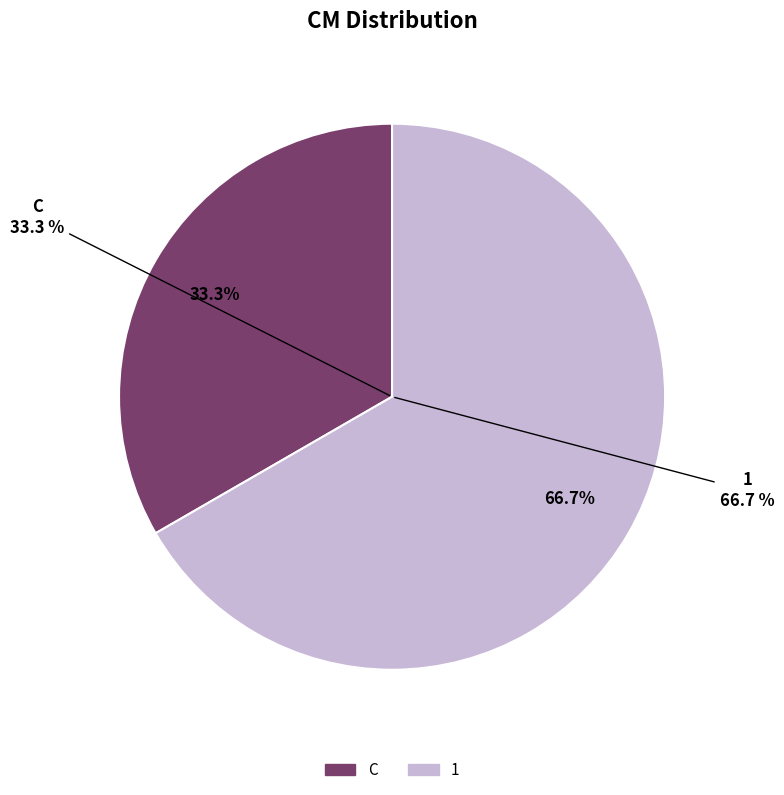

The C slice represents 42% of the pie. True or false?

False